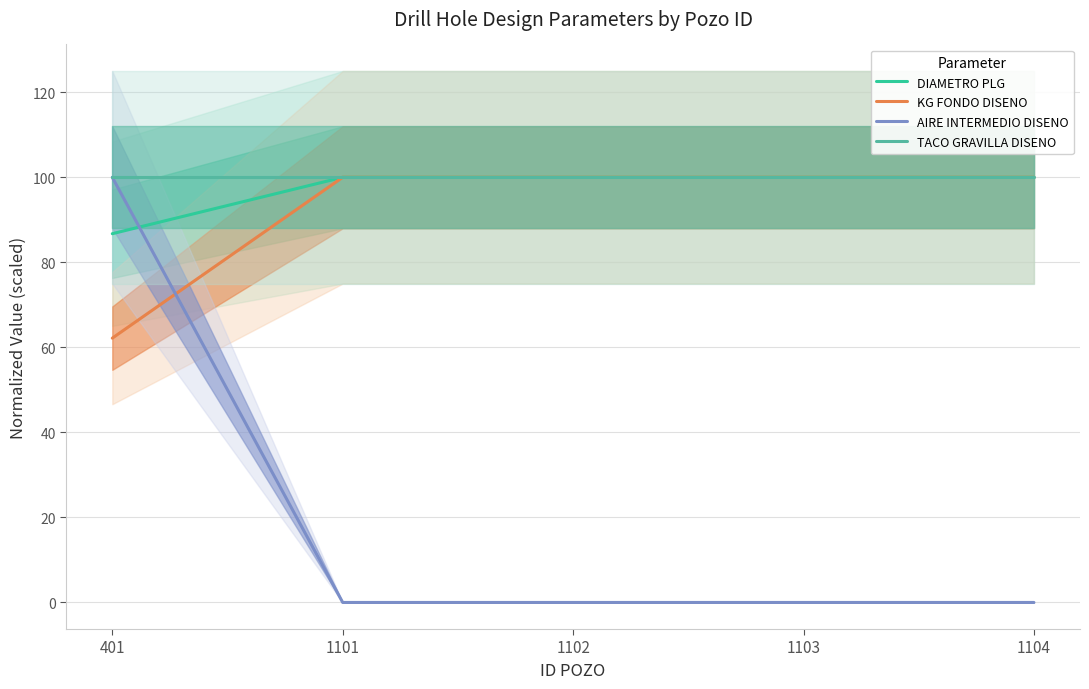

Which series changed the most between 1103 and 1104?

DIAMETRO PLG